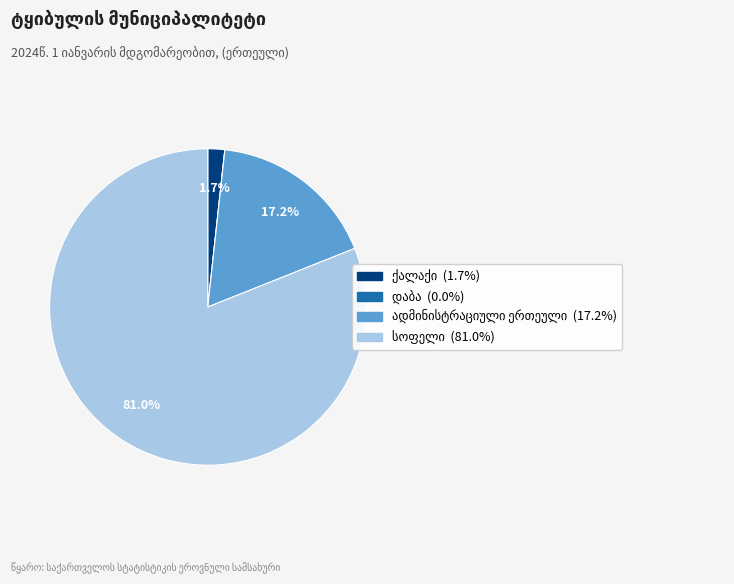

Is there a majority slice in this chart?

Yes